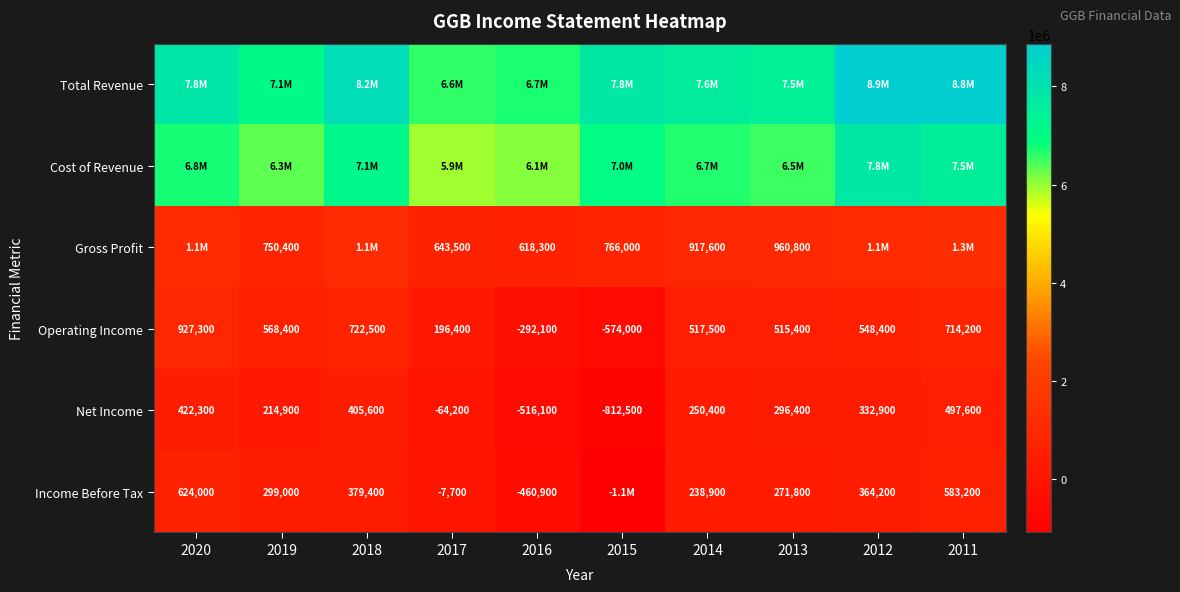

Is the value of Gross Profit at 2013 greater than the value of Net Income at 2014?

Yes